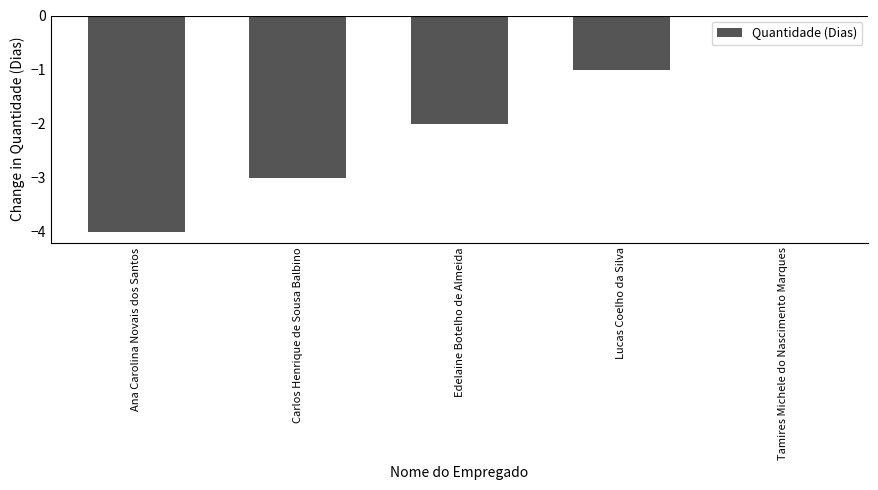

At which label does the data first exceed -2?

Lucas Coelho da Silva